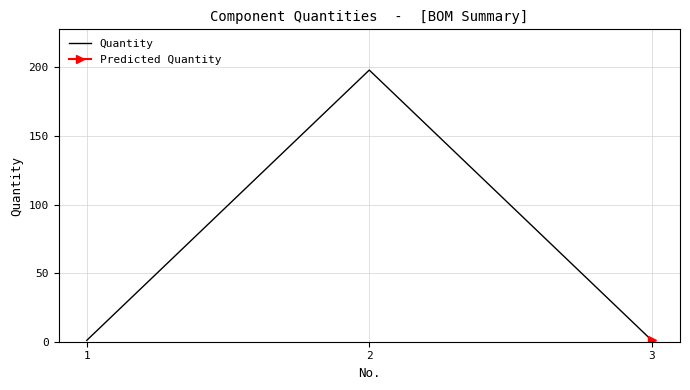

What is the average value?

67